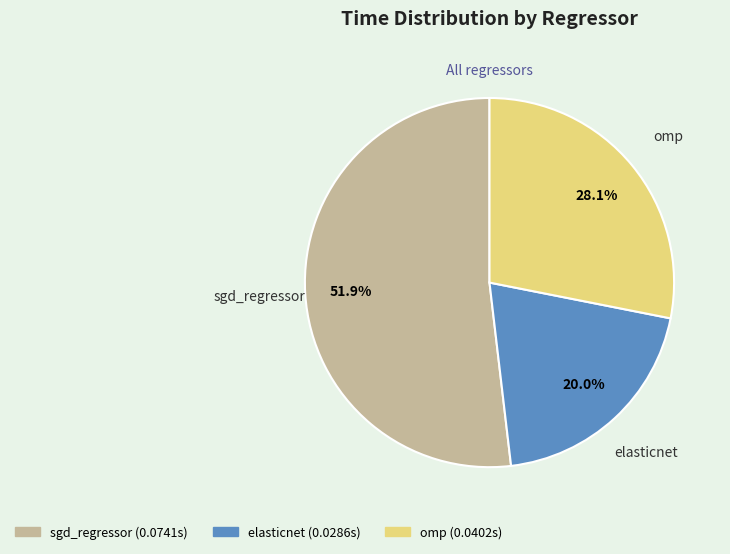

True or false: sgd_regressor accounts for 52% of the total.

True